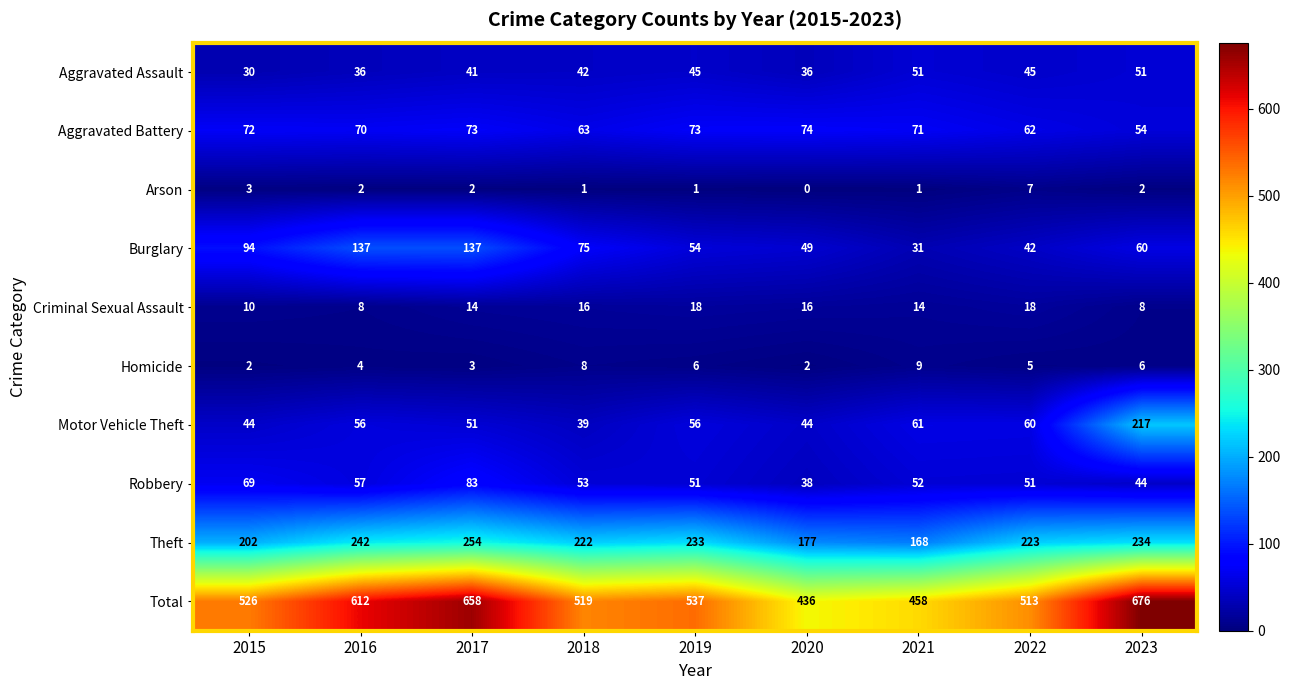

What is the lowest value of the Total series?

436